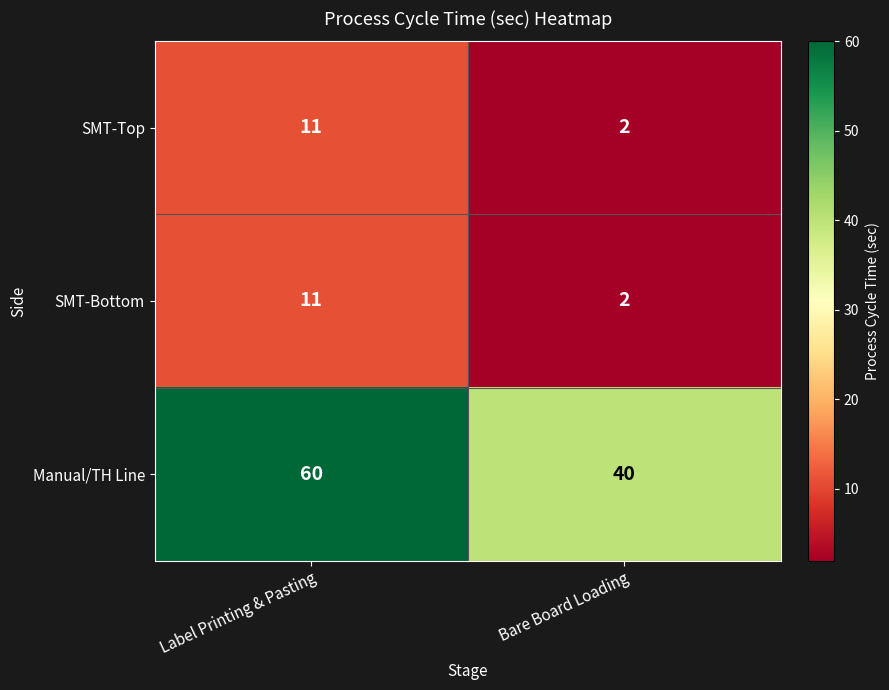

How many series are shown in this chart?

3